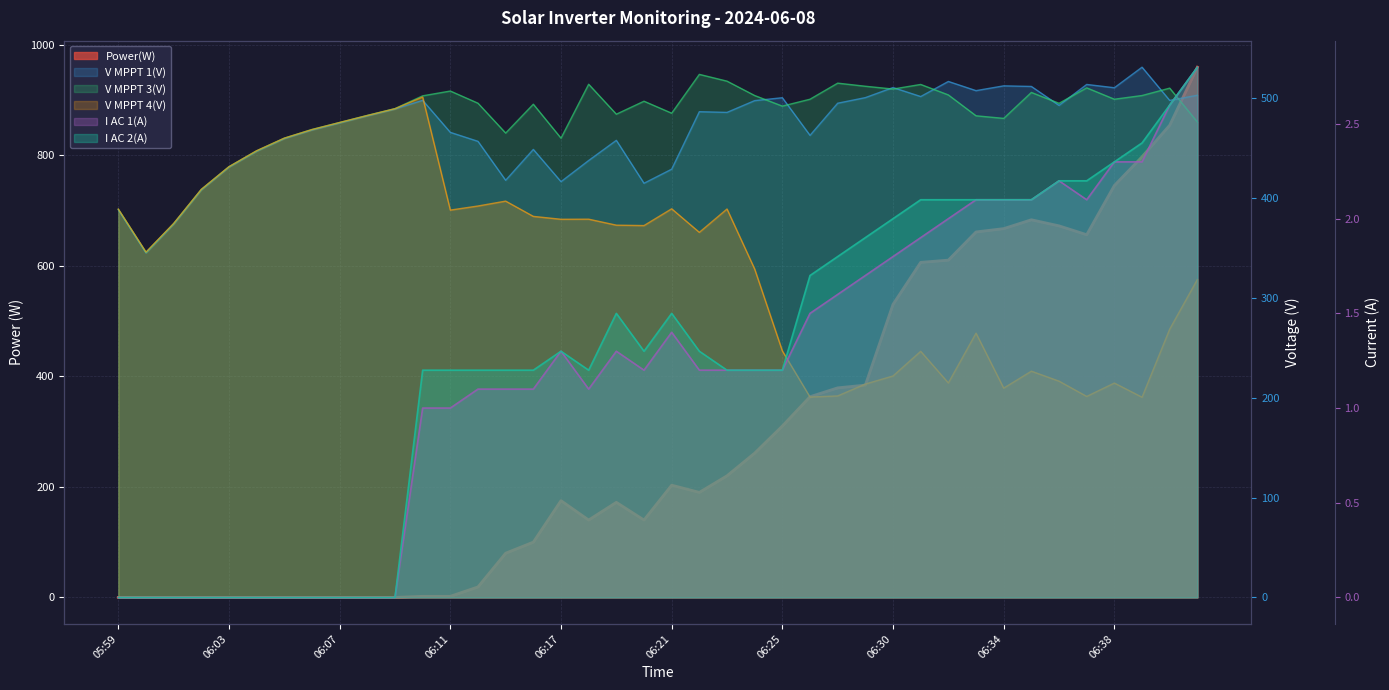

Rank the series at 06:07 from highest to lowest value.

V MPPT 3(V), V MPPT 4(V), V MPPT 1(V), Power(W), I AC 1(A), I AC 2(A)